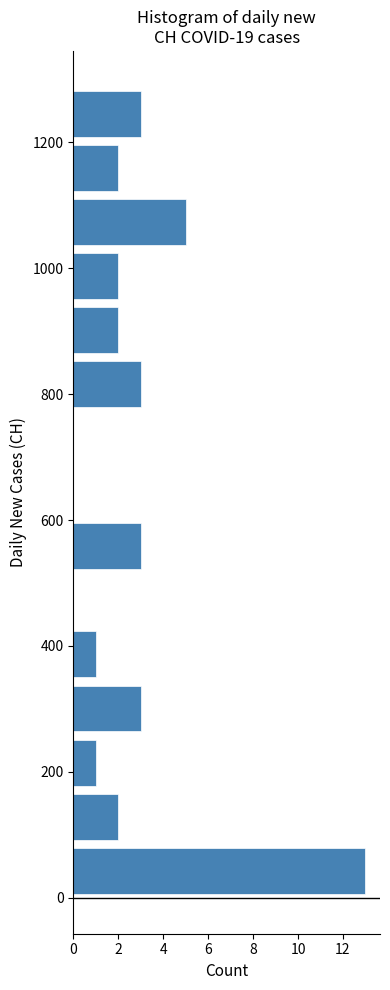

How long is the bar that spans 260 to 340 on the y-axis? Neither the bar edges nor the lengths are printed on the chart, so give them approximately, as read against the axes.

3